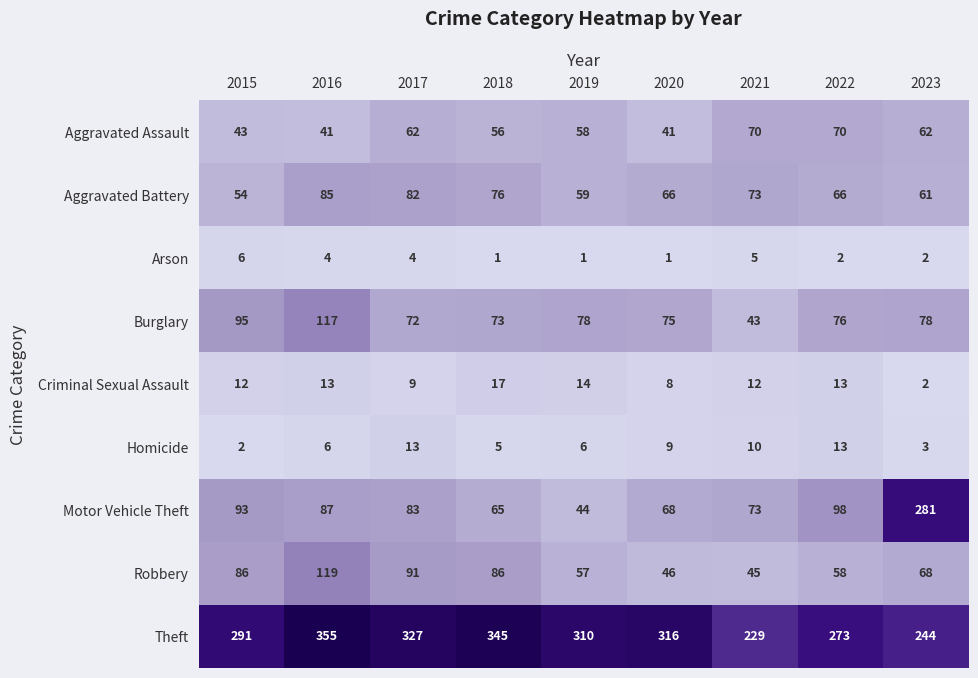

At how many categories does at least one series exceed 3?

9